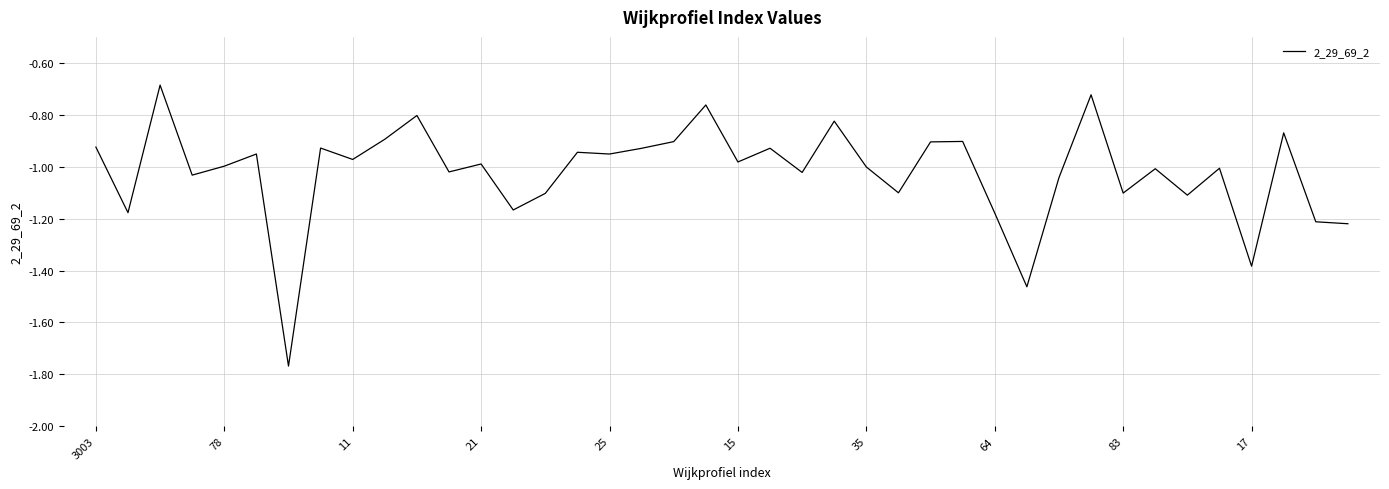

What is the difference between the maximum and minimum values?

1.1